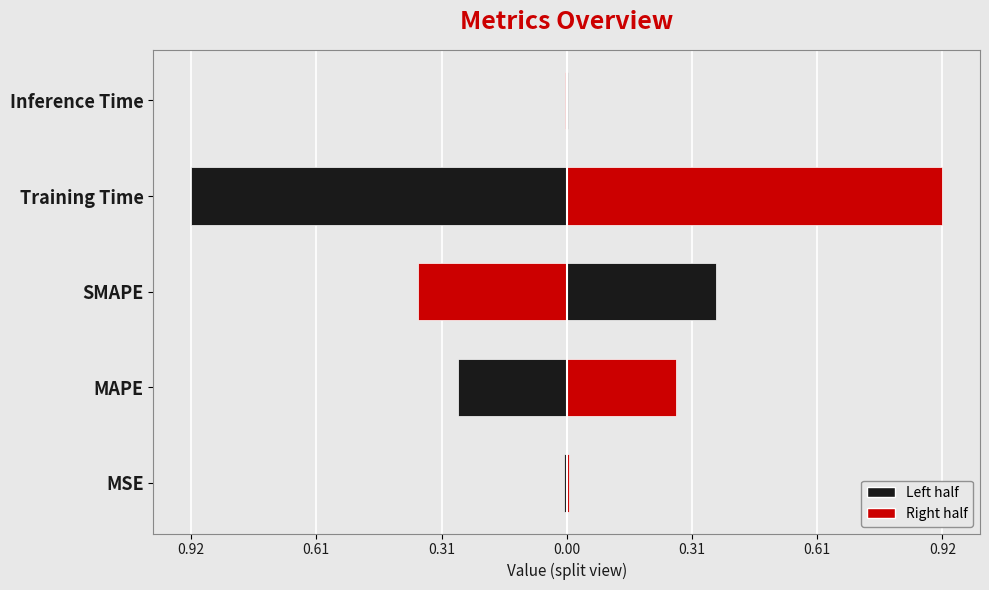

Reading left to right, what are all the values shown in this chart?

0.0	0.5	0.7	1.8	0.0